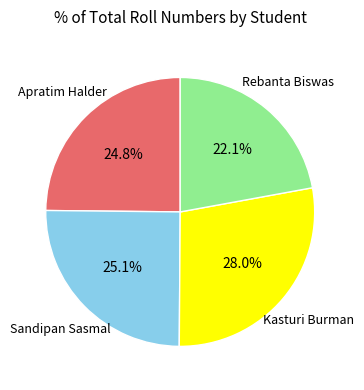

Is there a majority slice in this chart?

No